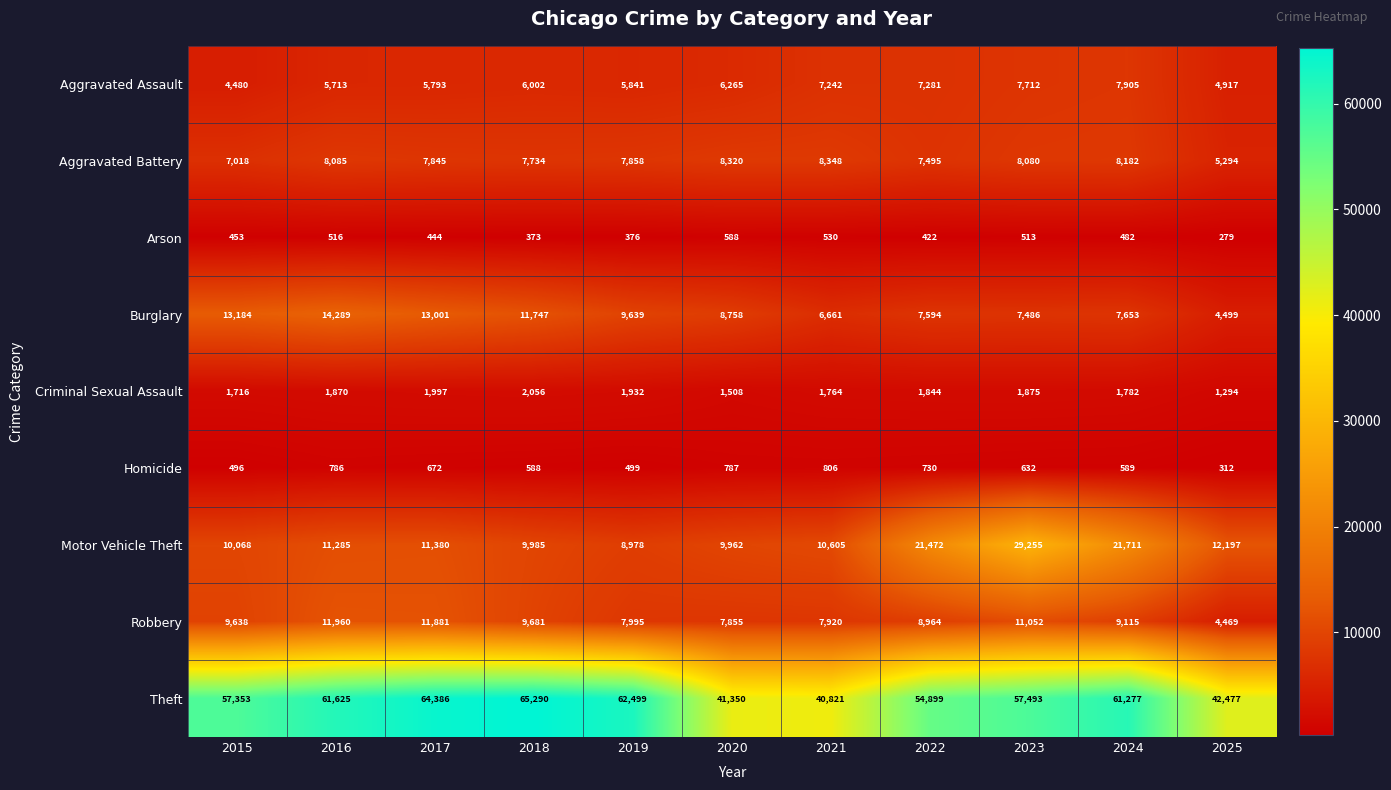

At 2018, list the series in order from smallest to largest.

Arson, Homicide, Criminal Sexual Assault, Aggravated Assault, Aggravated Battery, Robbery, Motor Vehicle Theft, Burglary, Theft